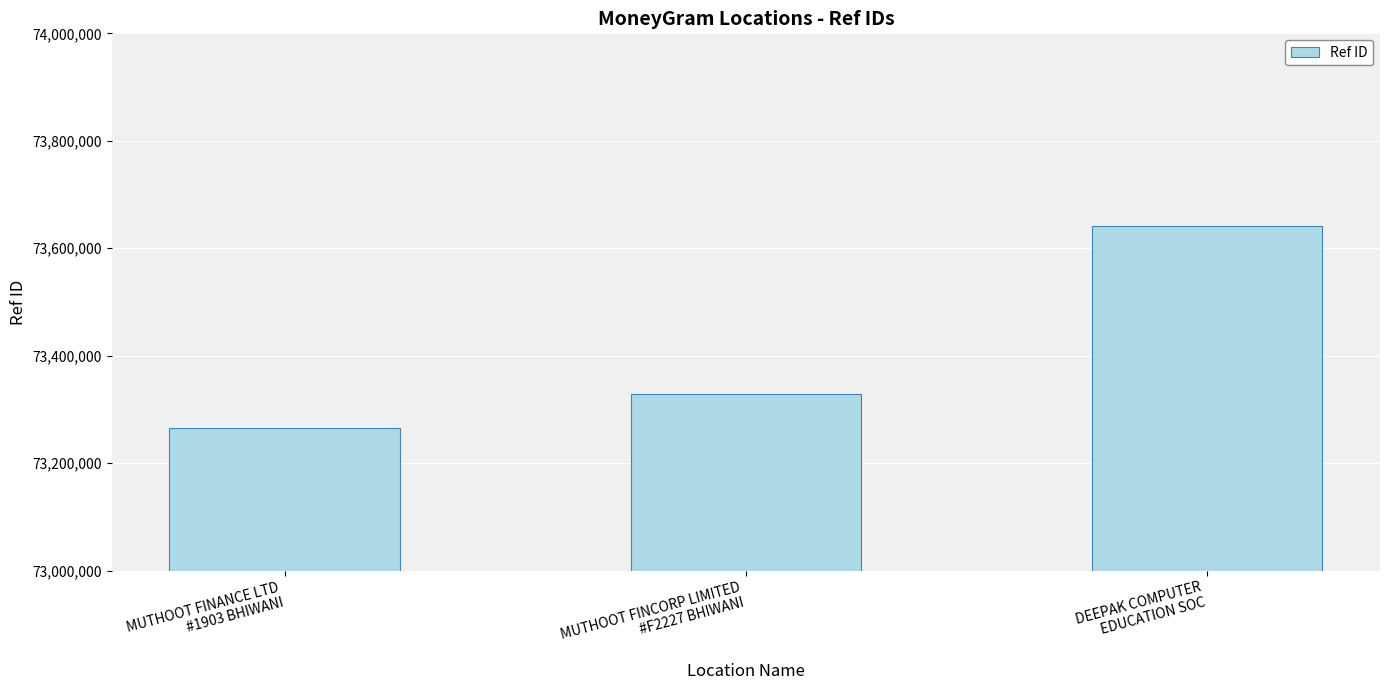

How many values are between 73265953 and 73641519?

3